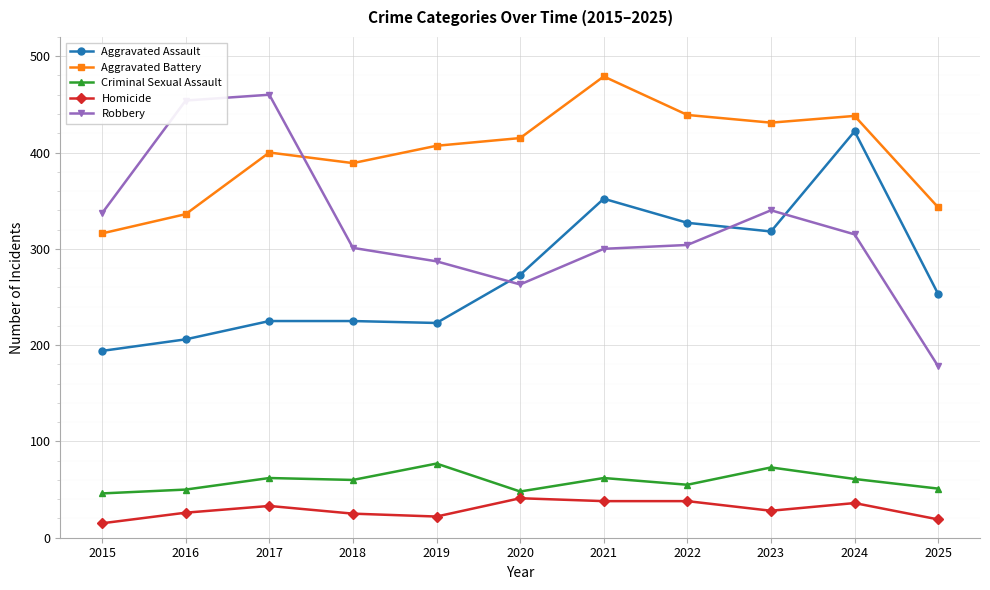

What is the spread (max minus min) of values at 2017?

427